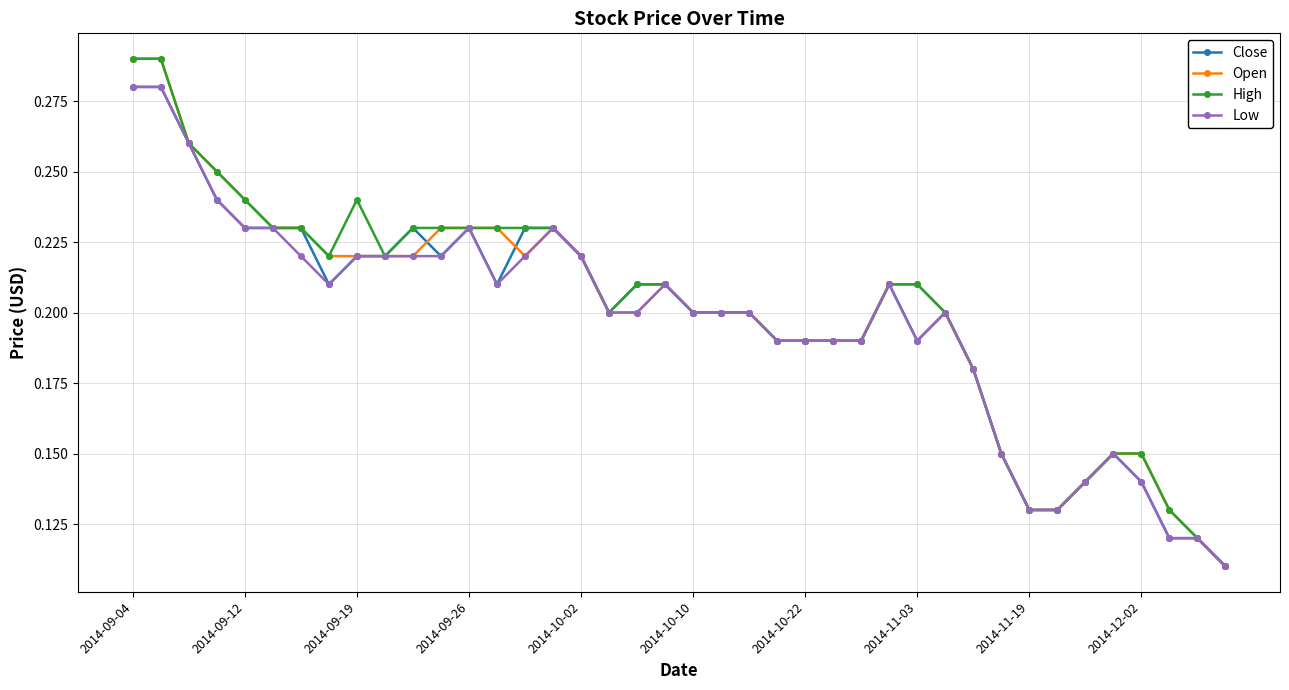

What are all the series names shown in the legend?

Close, Open, High, Low